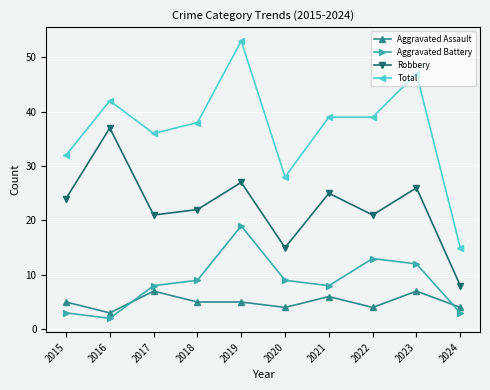

True or false: Robbery and Aggravated Assault cross at least once.

False